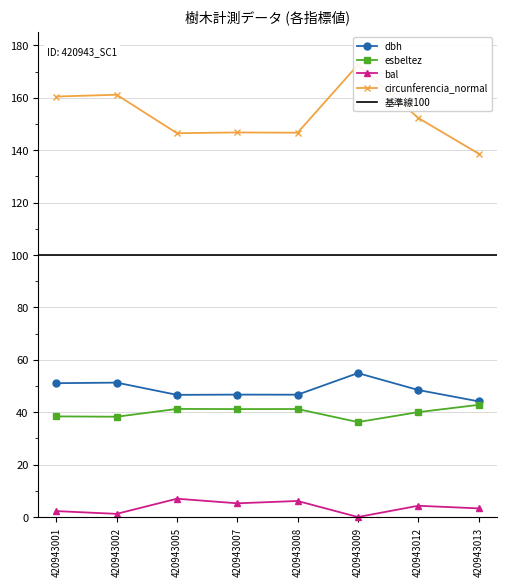

True or false: dbh and esbeltez cross at least once.

False